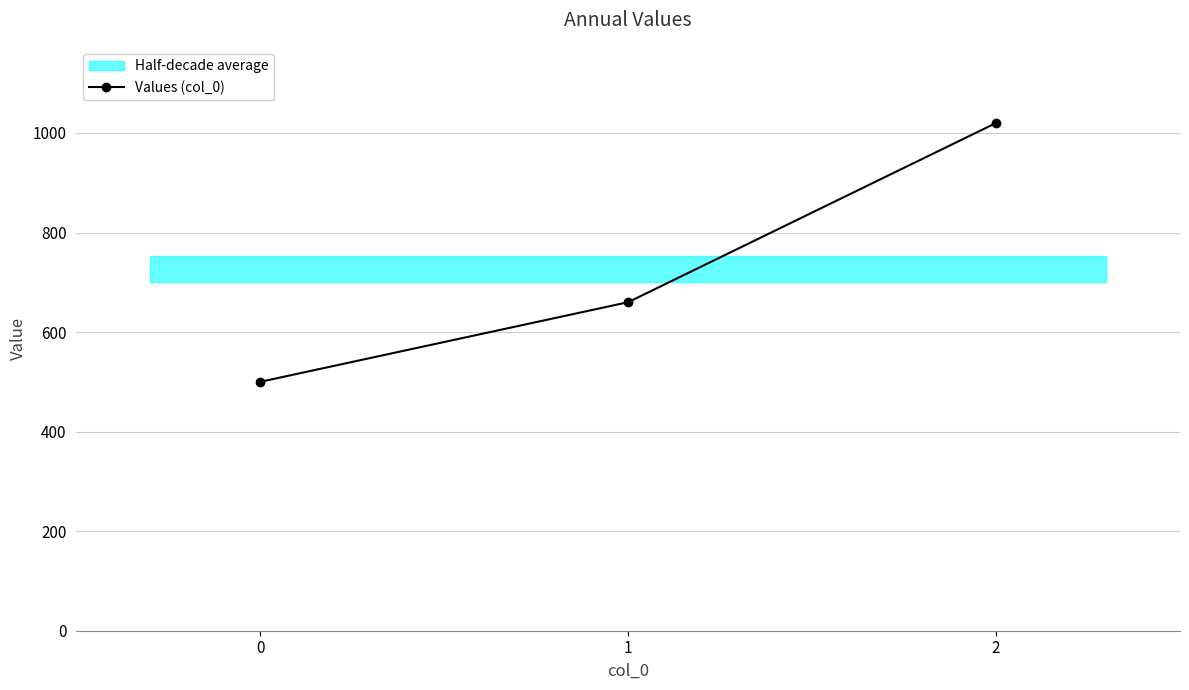

What is the minimum value shown in the chart?

500